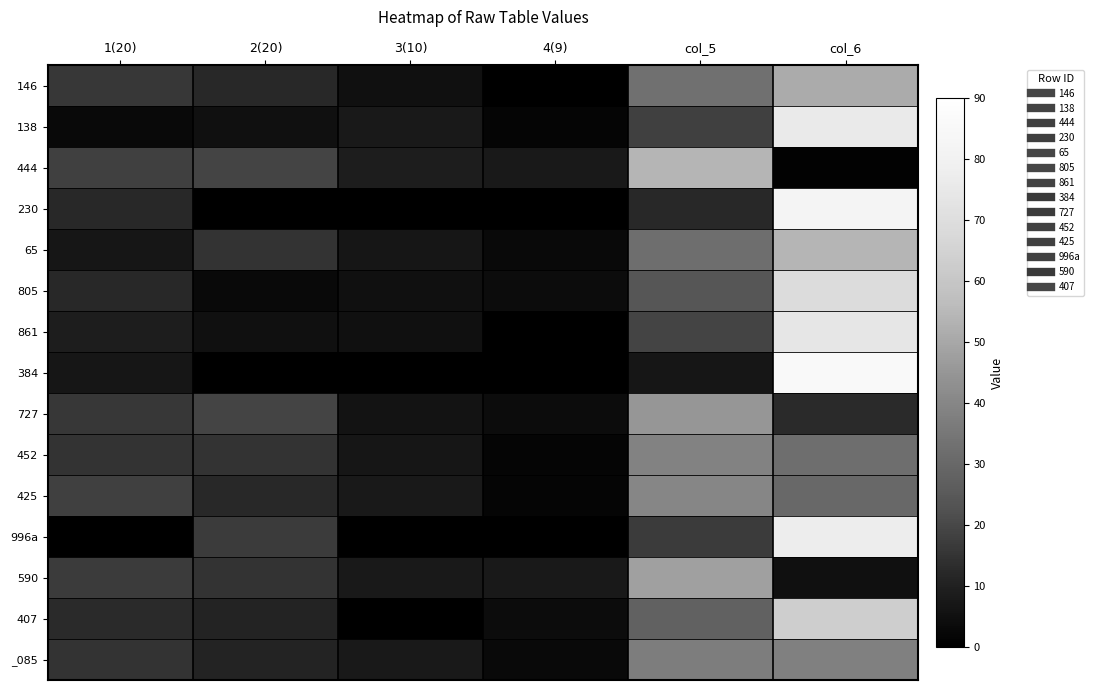

What is the greatest value displayed?

86